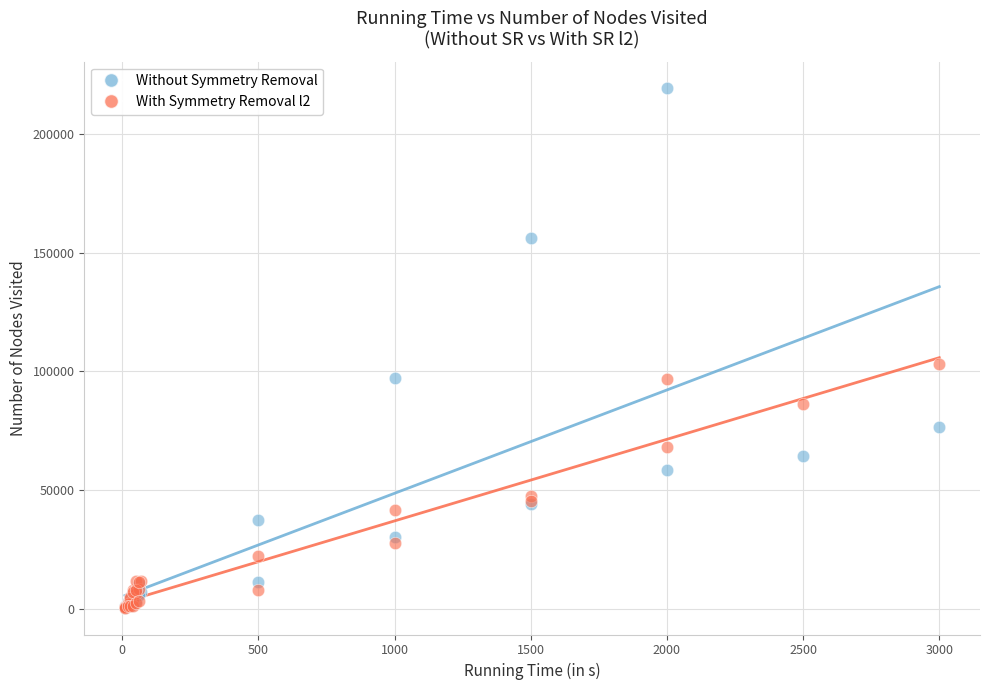

In the Without Symmetry Removal series, what Y value is closest to 109868?

97173